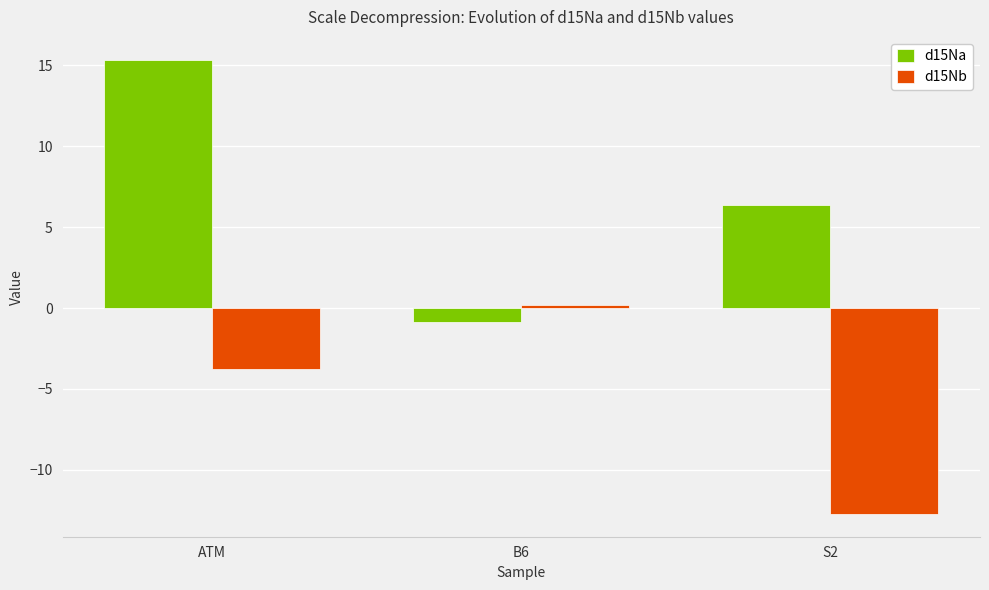

Which series has the largest range (max minus min)?

d15Na